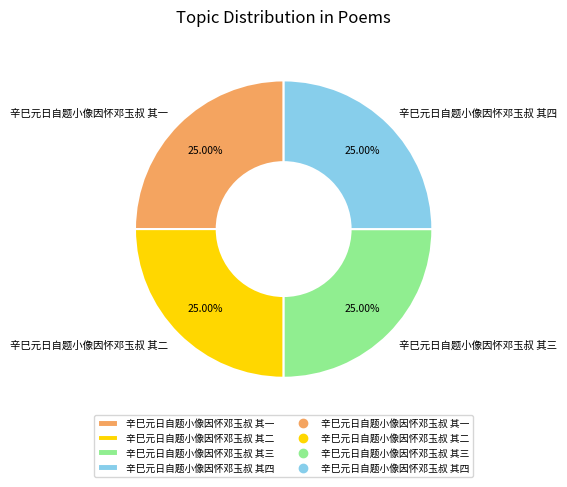

What is the ratio of the value at 辛巳元日自题小像因怀邓玉叔 其二 to the value at 辛巳元日自题小像因怀邓玉叔 其三?

1.0